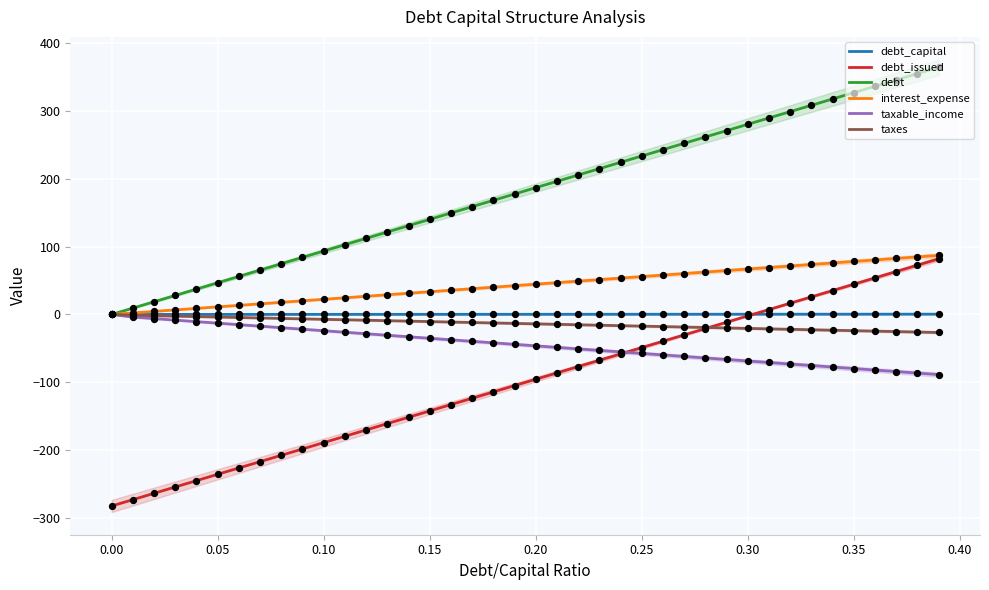

Which series has the widest spread of Y values?

debt_issued